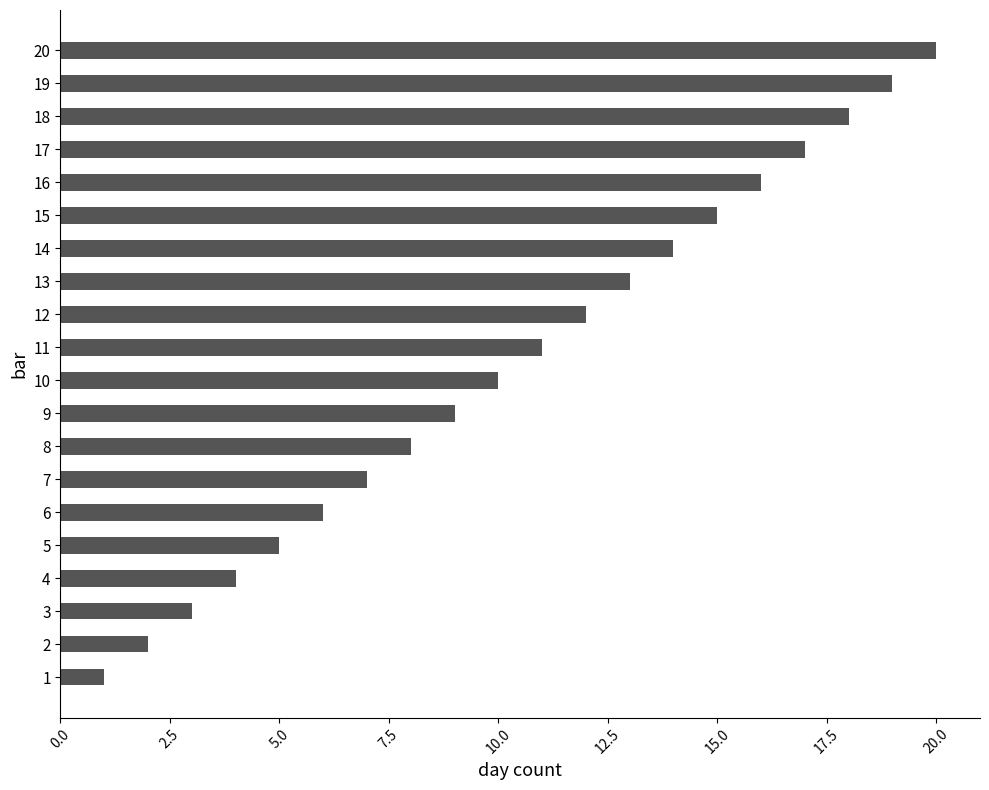

Does the chart contain stacked bars?

No